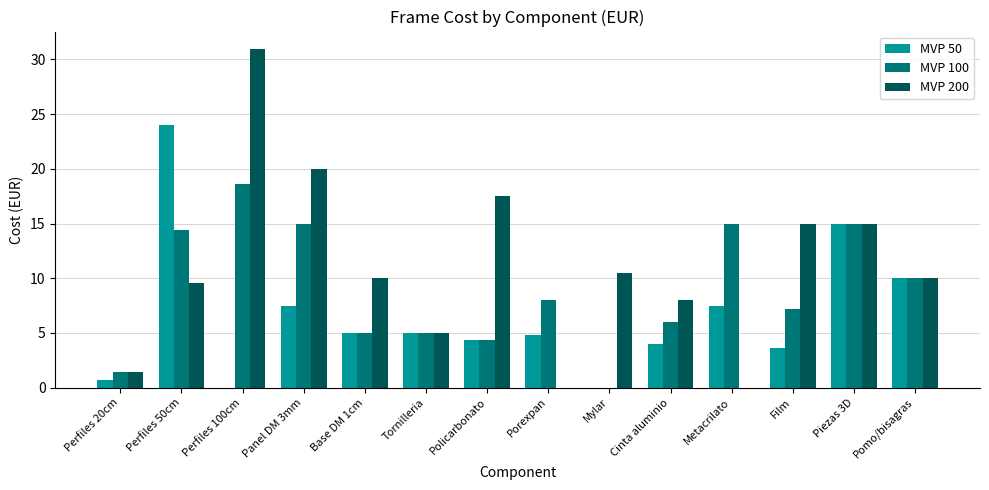

What is the maximum value shown in the chart?

31.0